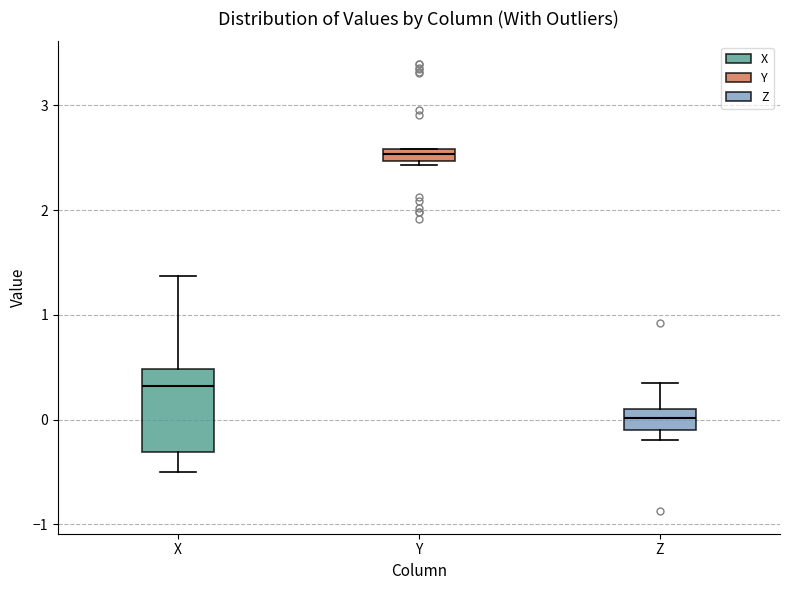

Where is the upper edge of the box for Z on the y-axis? The values are not printed on the chart, so give them approximately, as read against the axis.

0.1